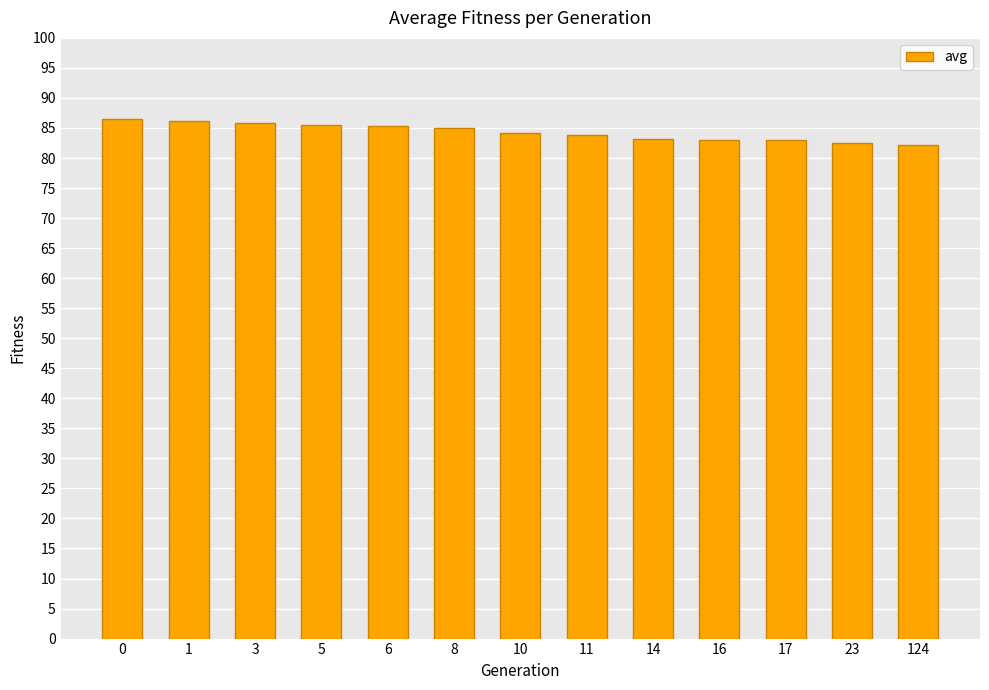

What is the sum of the values at 0 and 16?

169.4